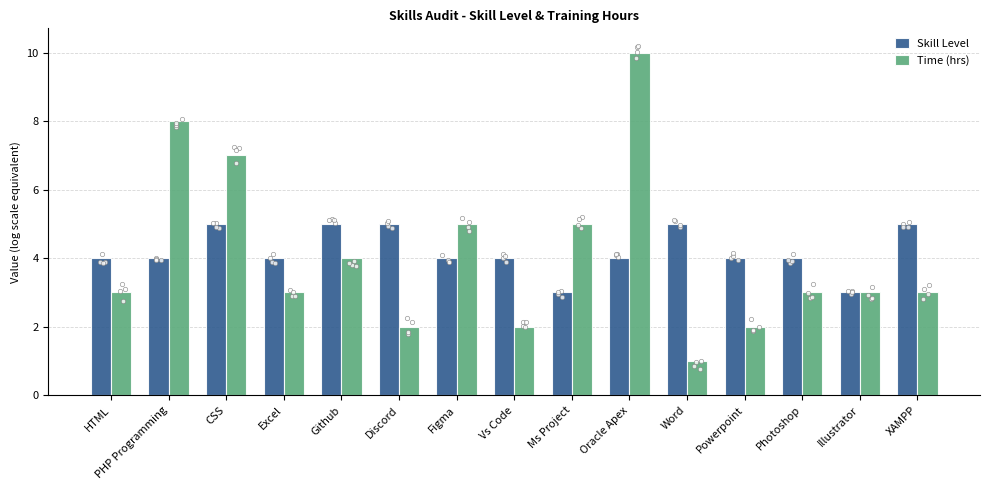

Which series has the largest total across all categories?

Skill Level